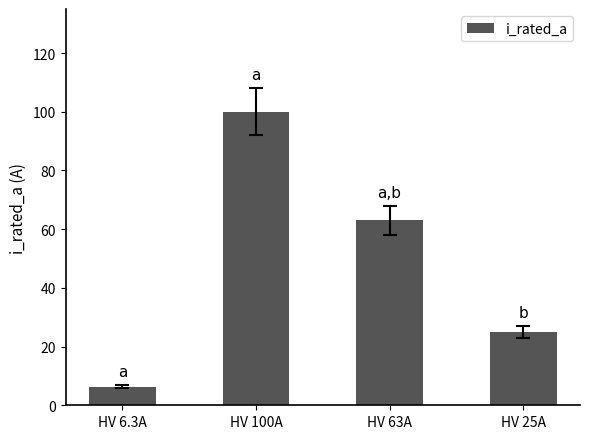

What is the sum of all values?

194.3